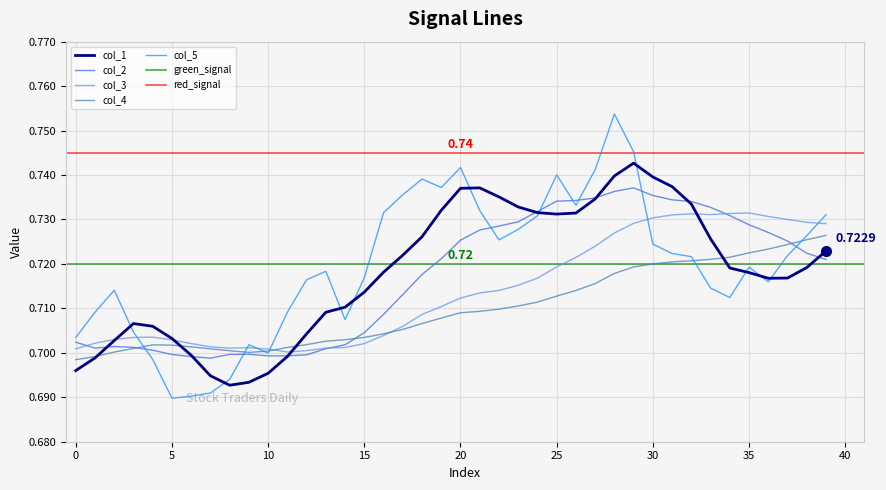

The value of col_4 at 27 is 1.2. True or false?

False